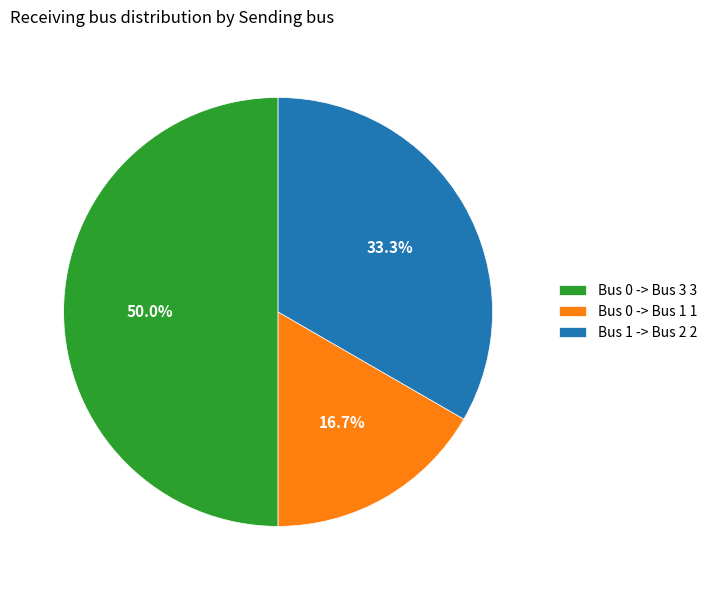

Count the number of slices in the pie.

3